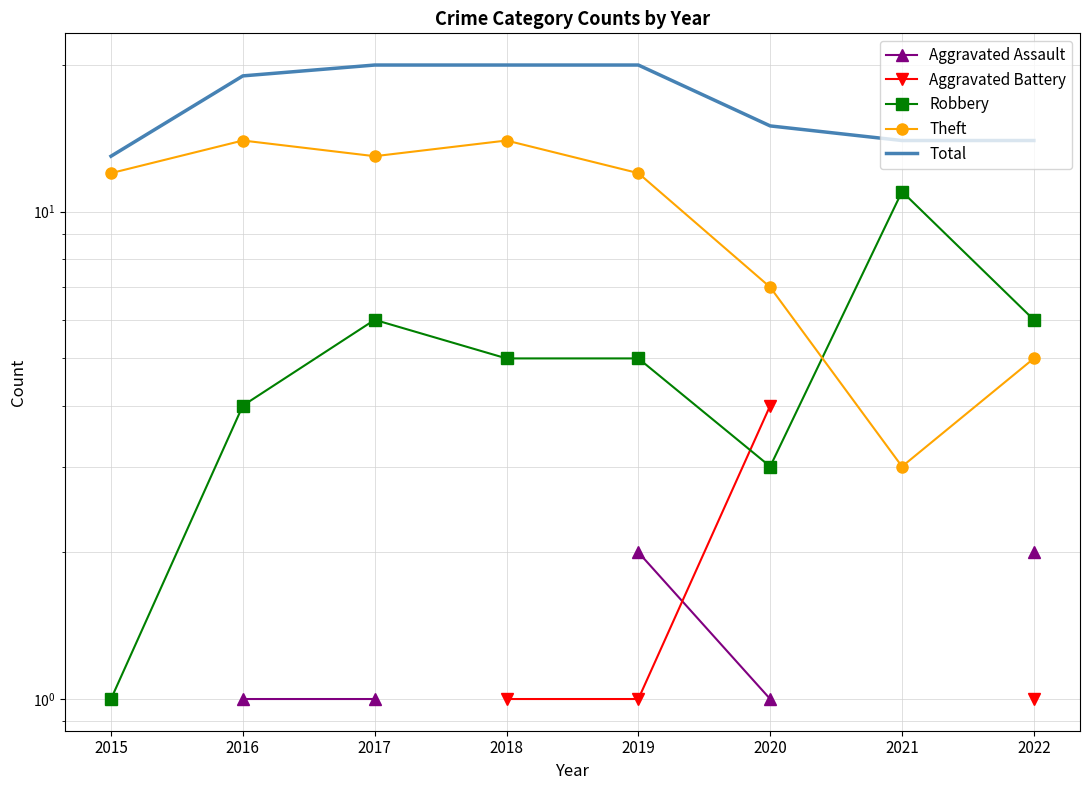

Which has a higher value, 2017 or 2019?

2019